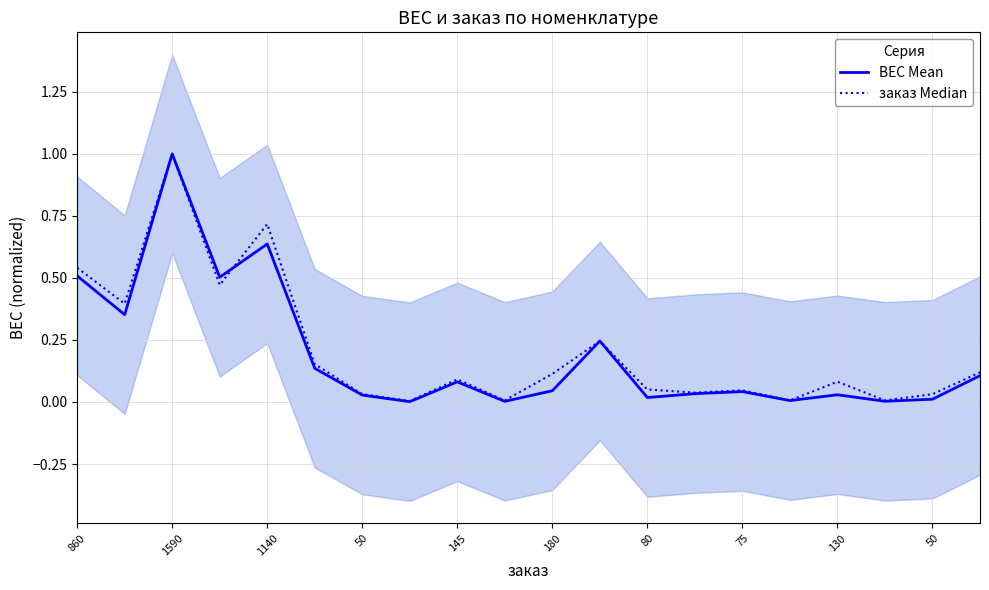

Count the number of categories in the chart.

20